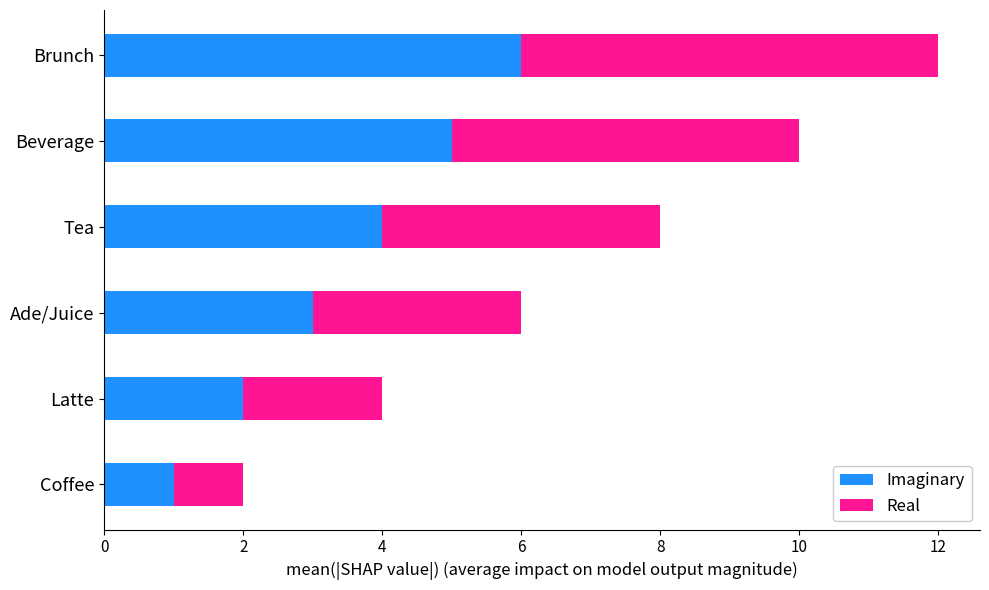

The value of Imaginary at Tea is 4. True or false?

True